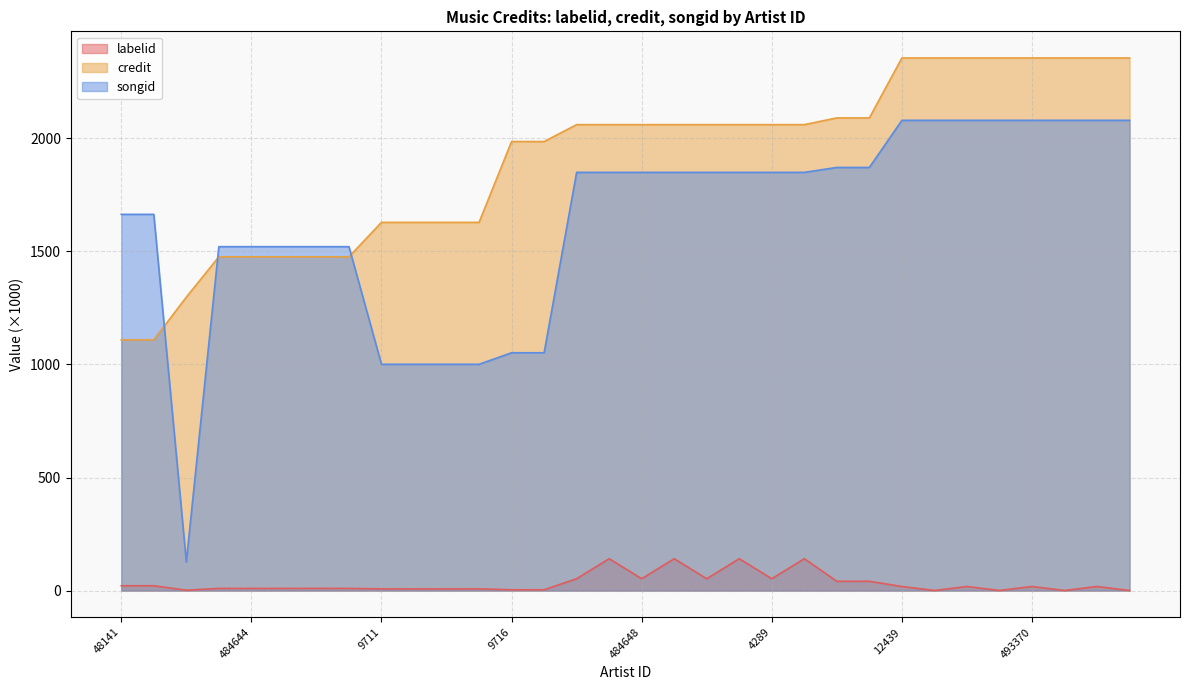

In labelid, how many points are higher than both neighbors (excluding endpoints)?

7